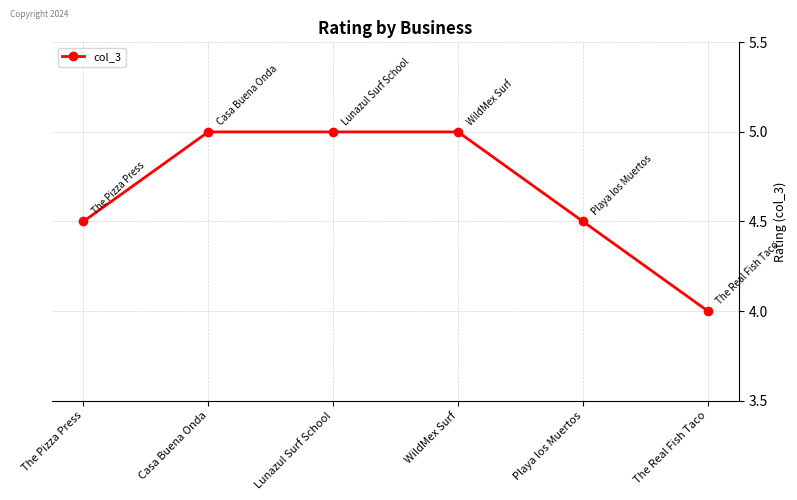

The chart shows a value of 1.6 at The Pizza Press. True or false?

False